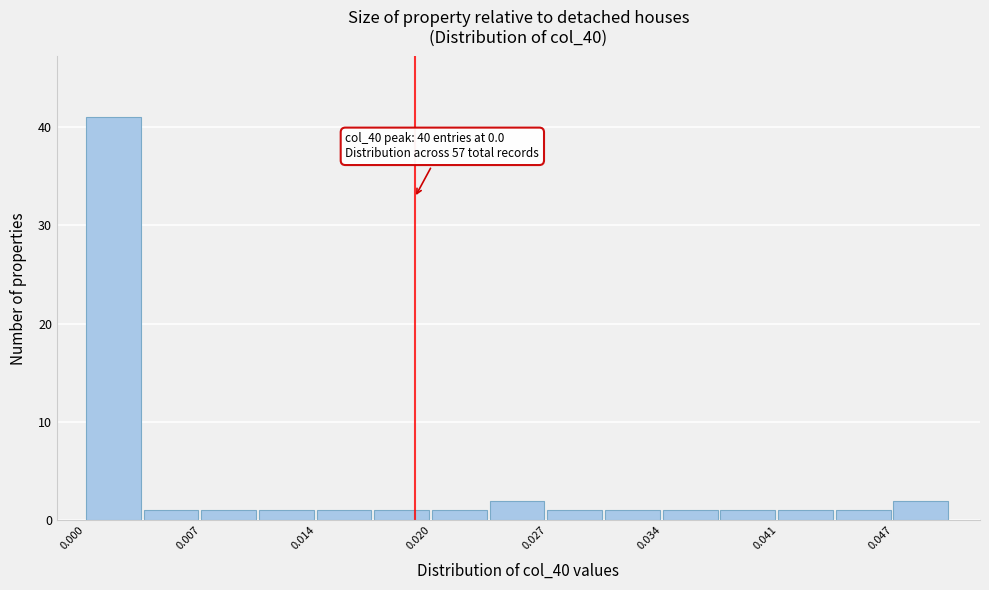

Around what value on the x-axis is the tallest bar? Give the approximate position of its centre, as read against the axis.

0.002